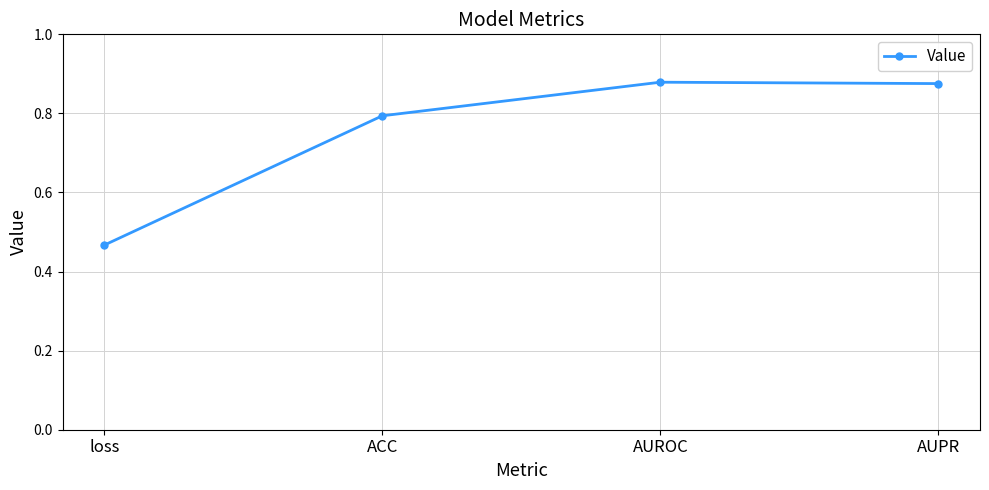

What is the sum of the values at AUROC and ACC?

1.7